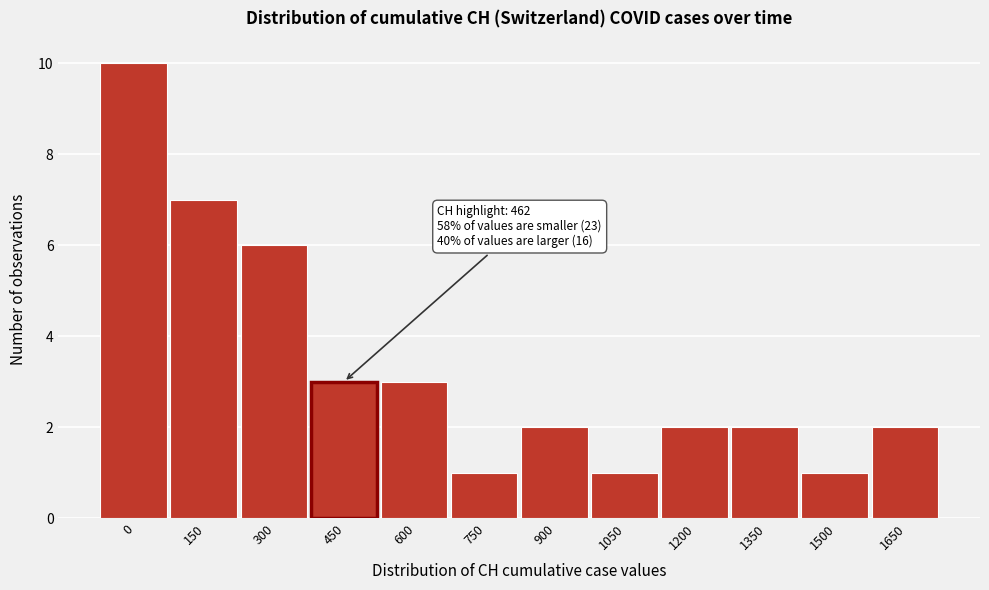

Reading right to left, extract all data points from this chart.

1650=2	1500=1	1350=2	1200=2	1050=1	900=2	750=1	600=3	450=3	300=6	150=7	0=10